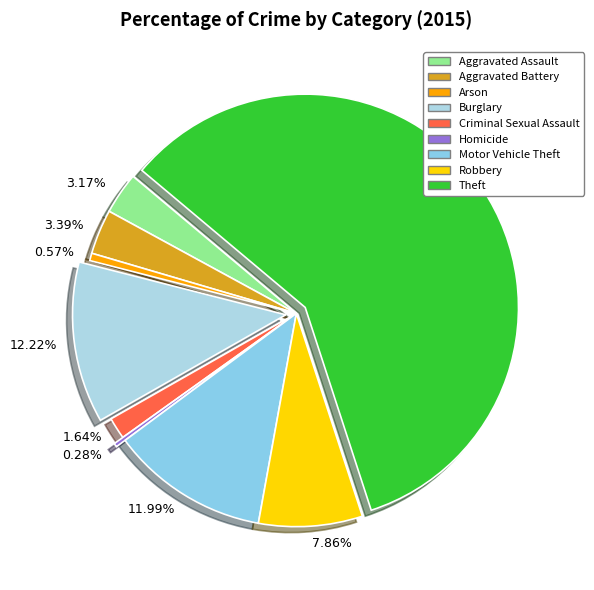

How many segments does this pie chart have?

9